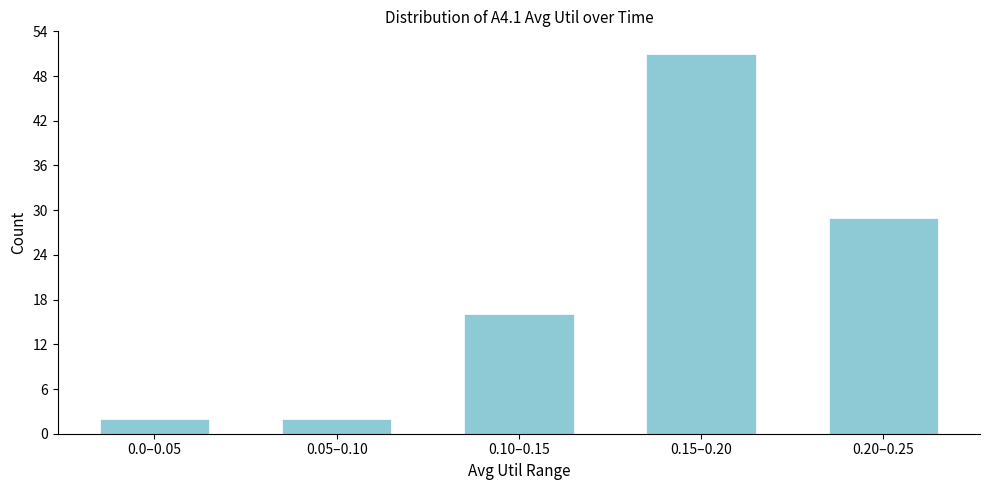

Reading left to right, transcribe all the data shown in this chart.

0.0–0.05=2	0.05–0.10=2	0.10–0.15=16	0.15–0.20=51	0.20–0.25=29